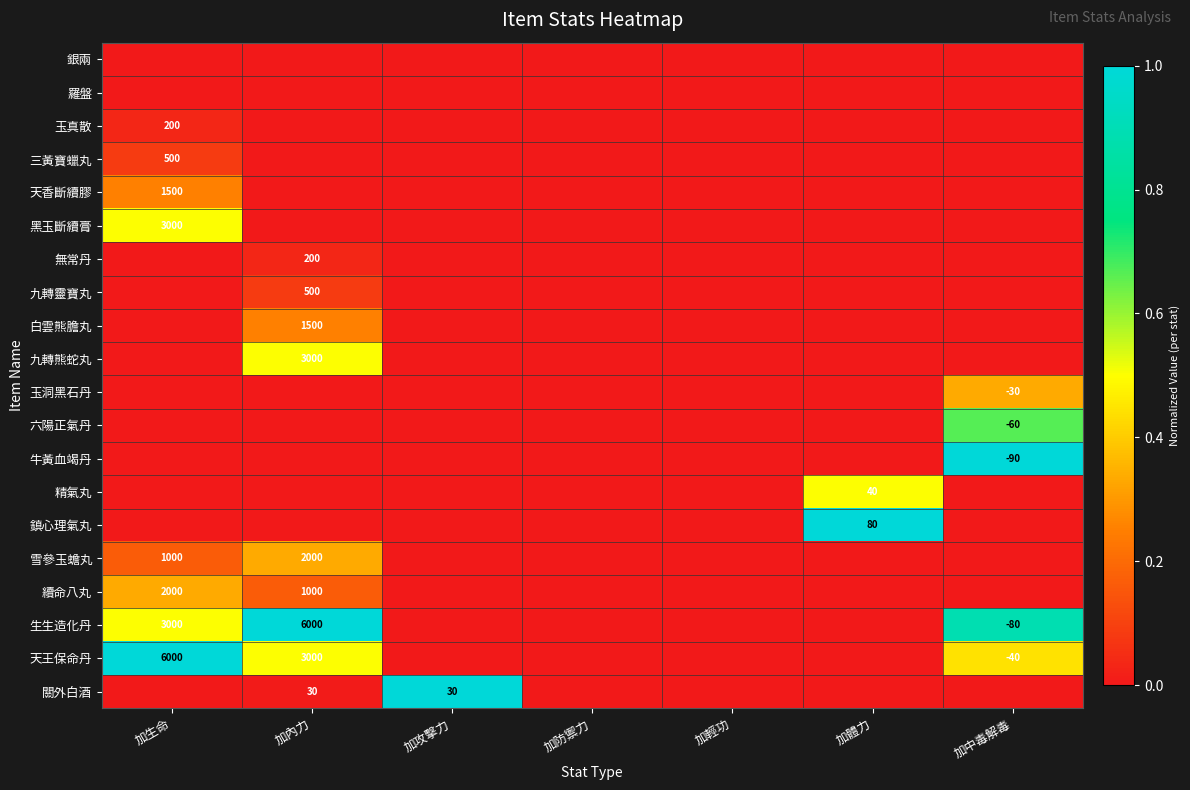

Rank the series at 加防禦力 from highest to lowest value.

銀兩, 羅盤, 玉真散, 三黃寶蠟丸, 天香斷續膠, 黑玉斷續膏, 無常丹, 九轉靈寶丸, 白雲熊膽丸, 九轉熊蛇丸, 玉洞黑石丹, 六陽正氣丹, 牛黃血竭丹, 精氣丸, 鎮心理氣丸, 雪參玉蟾丸, 續命八丸, 生生造化丹, 天王保命丹, 關外白酒